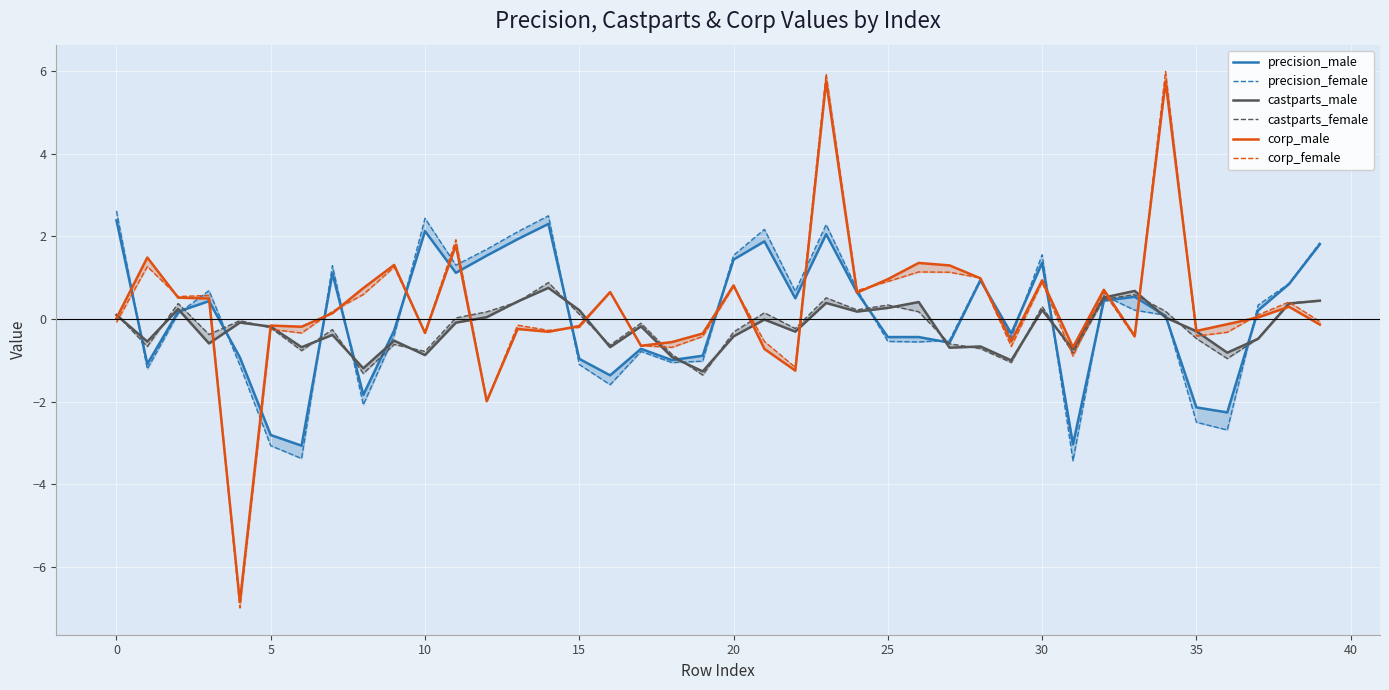

True or false: castparts_male has more than 0 interior local peaks.

True